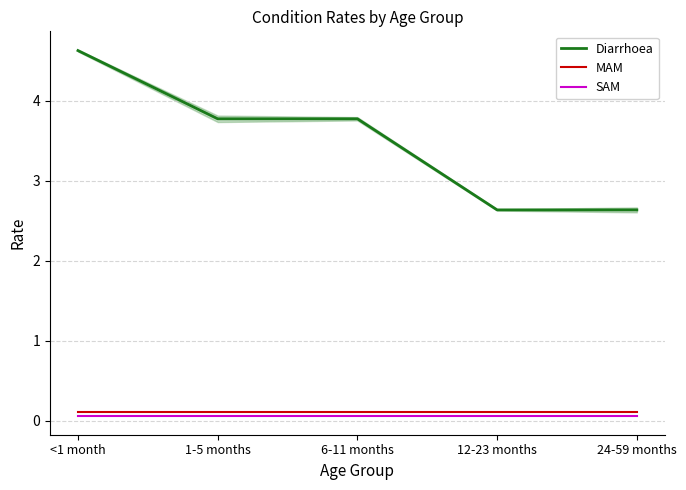

True or false: MAM has more than 2 interior local peaks.

False